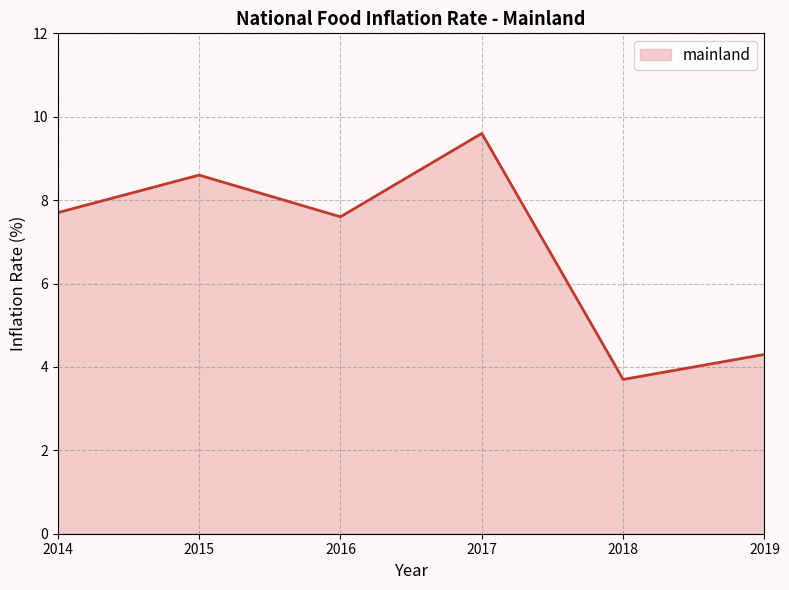

What is the average value?

6.9